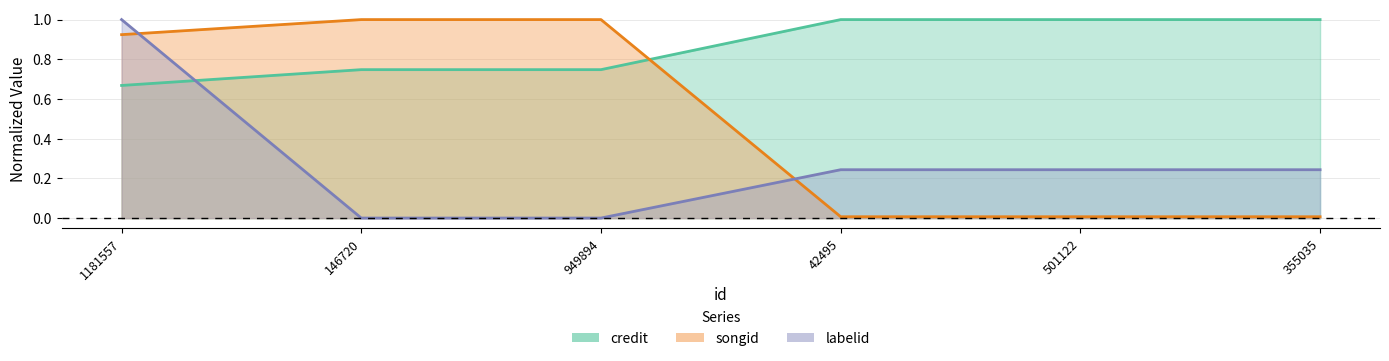

The value of labelid at 146720 is 0.0. True or false?

True